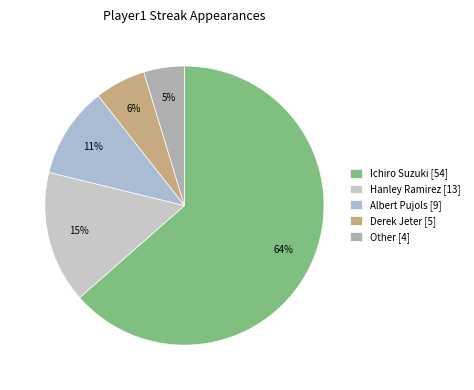

Which slice is the largest?

Ichiro Suzuki